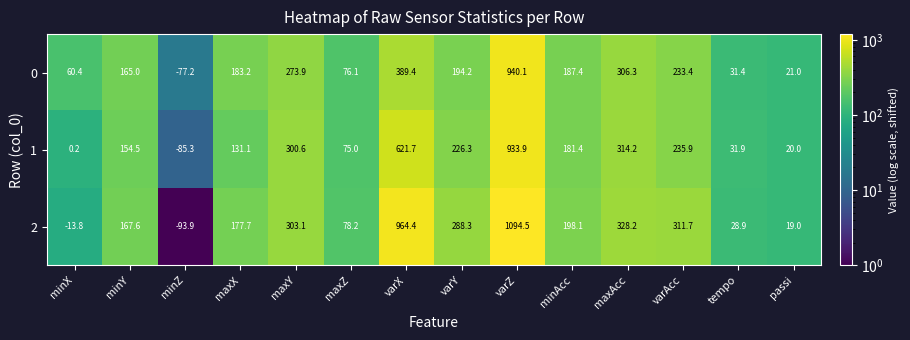

Which category has the highest value across all series?

varZ